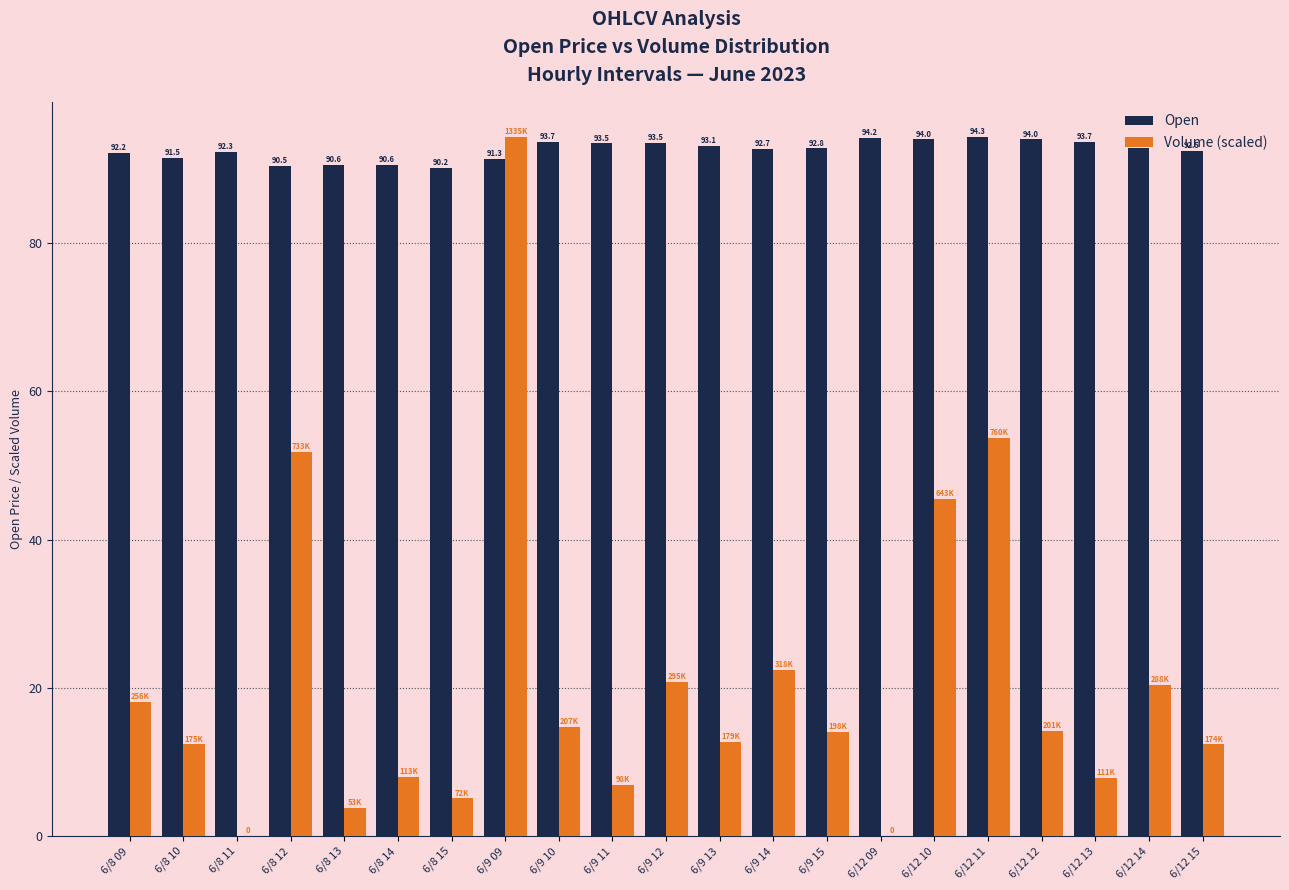

What is the total value across all series at 6/12 13?

101.6